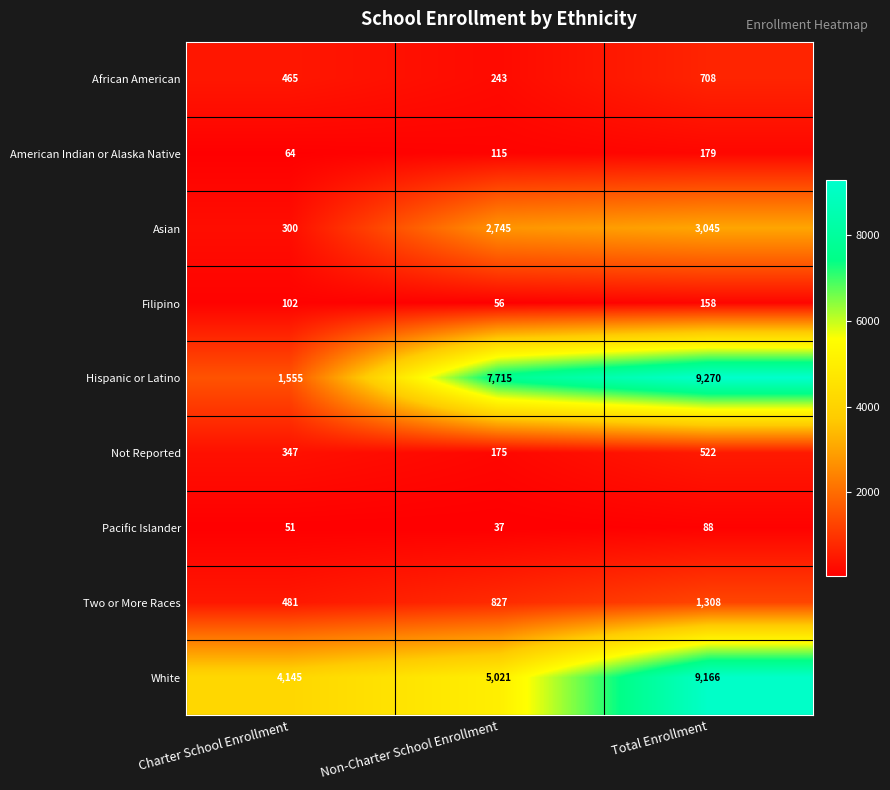

Reading left to right, transcribe all the data shown in this chart.

African American: 465	243	708
American Indian or Alaska Native: 64	115	179
Asian: 300	2745	3045
Filipino: 102	56	158
Hispanic or Latino: 1555	7715	9270
Not Reported: 347	175	522
Pacific Islander: 51	37	88
Two or More Races: 481	827	1308
White: 4145	5021	9166